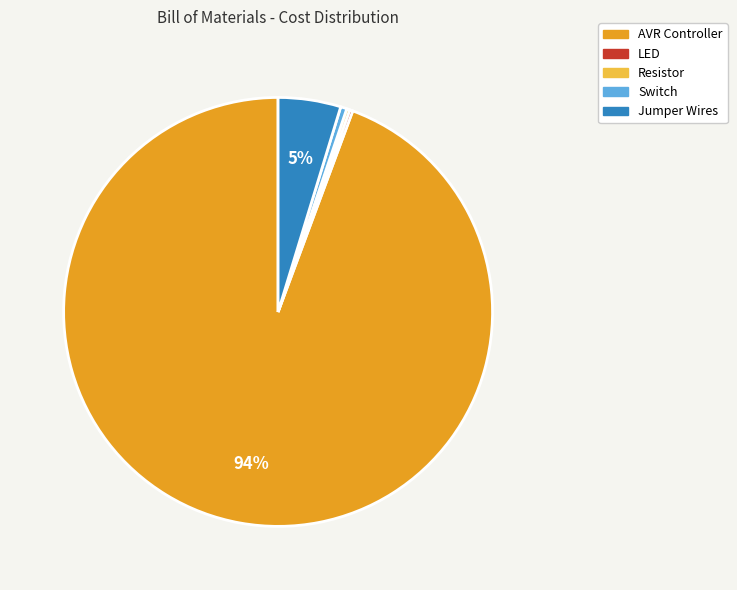

Does any single category account for the majority?

Yes